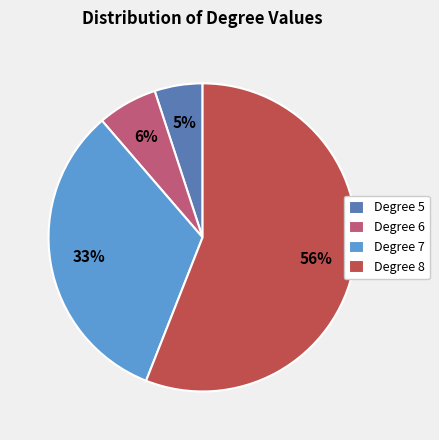

Which has a higher value, Degree 7 or Degree 6?

Degree 7